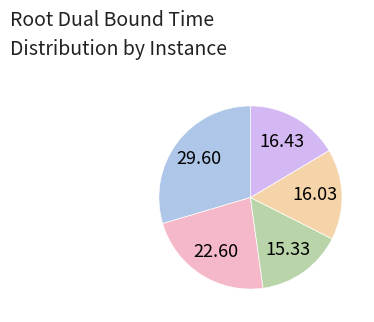

Is there a majority slice in this chart?

No